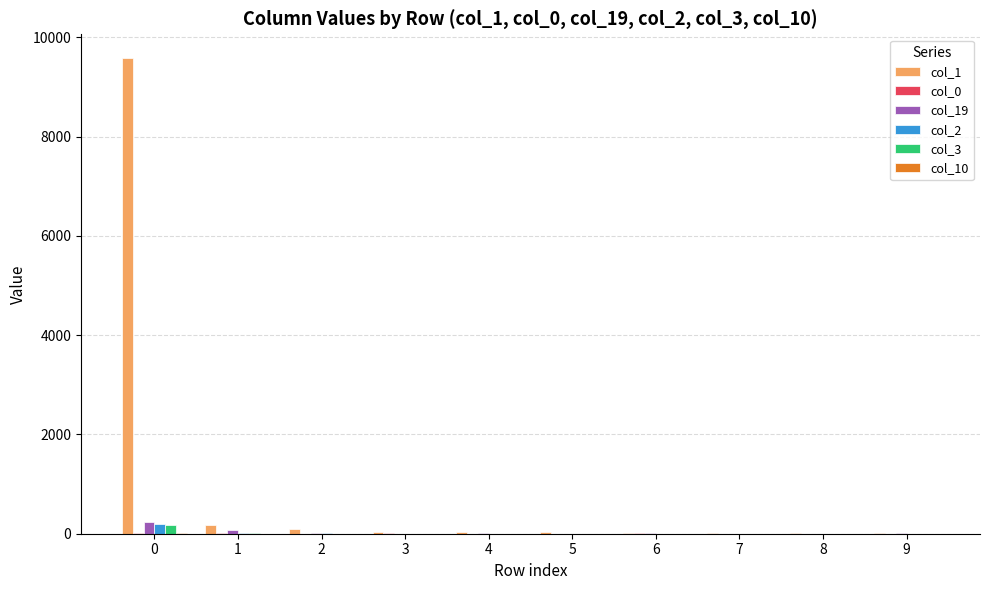

What is the greatest value displayed?

9580